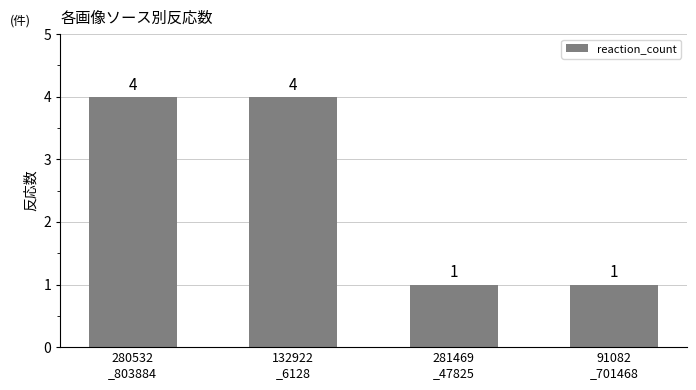

What position from the right is 281469
_47825?

2